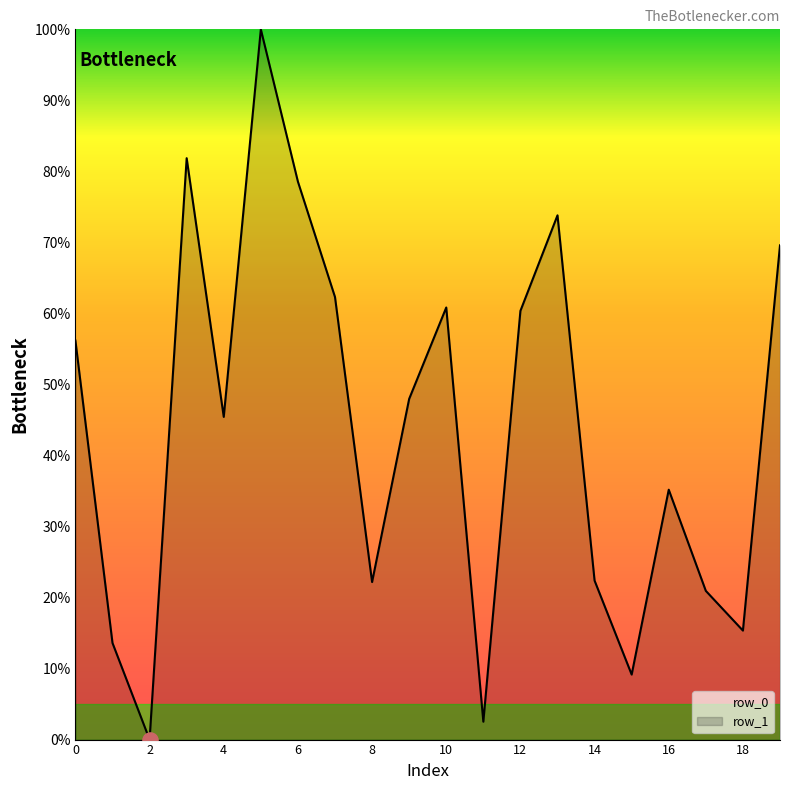

Approximately how many times larger is the value at 15 compared to 7?

0.1